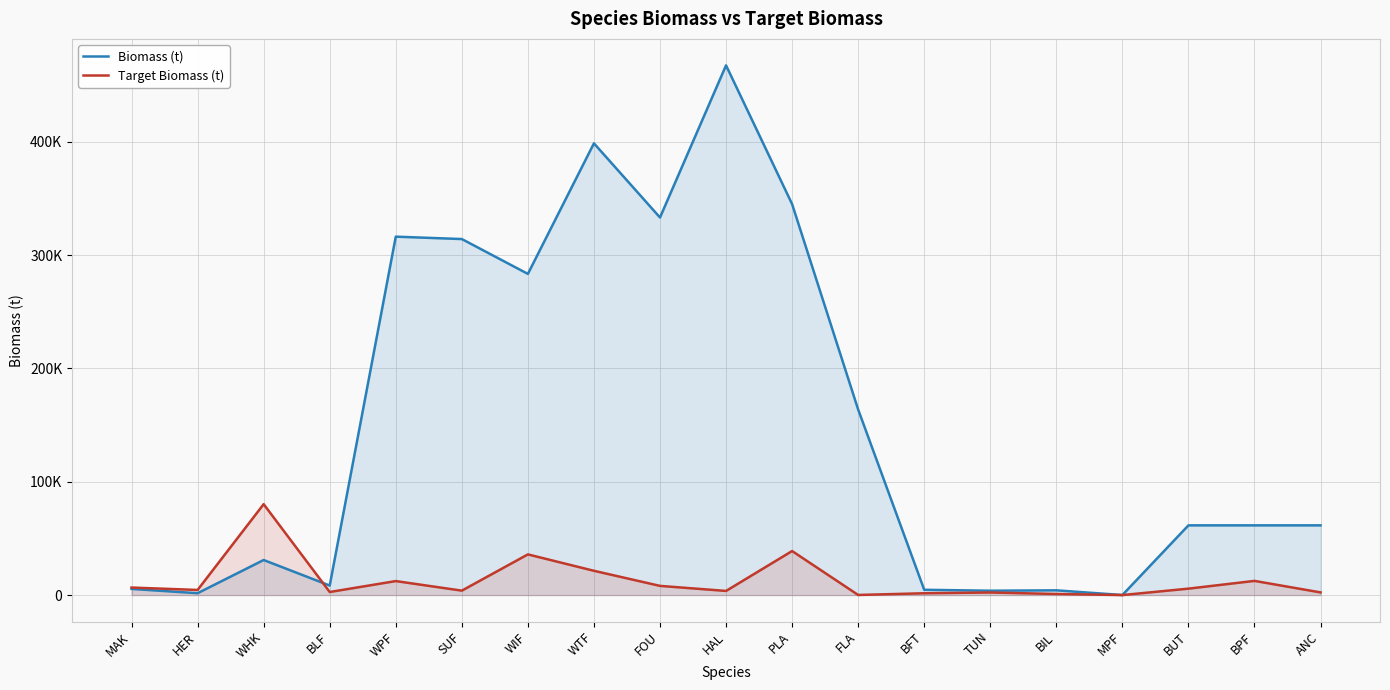

What is the lowest value of the Target Biomass (t) series?

4.9